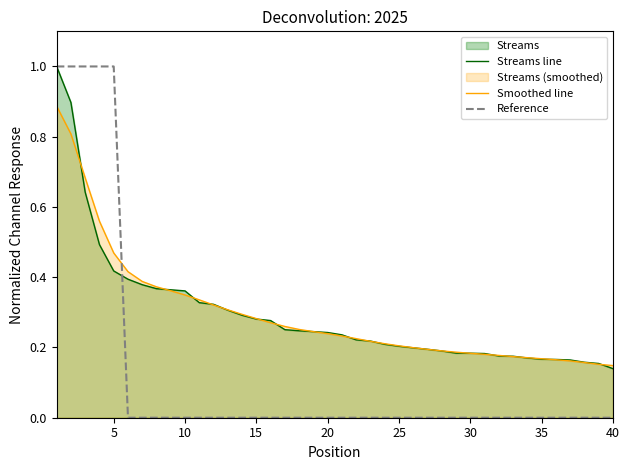

Which series has the widest spread of values?

Reference